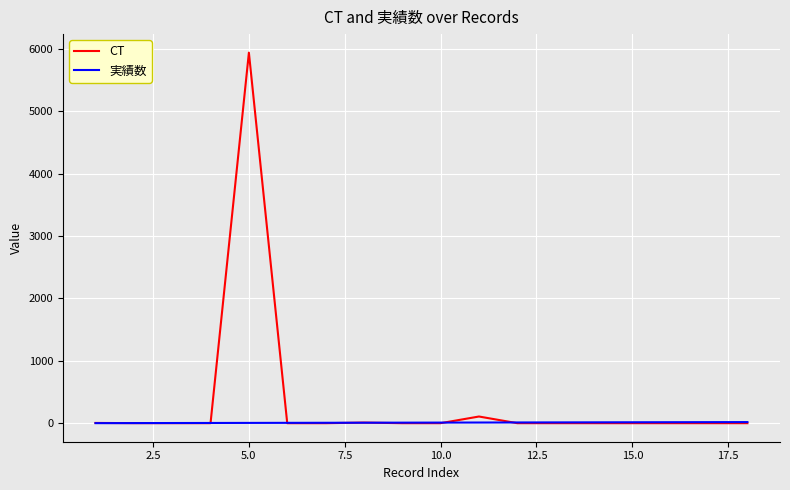

Which series has the largest total across all categories?

CT